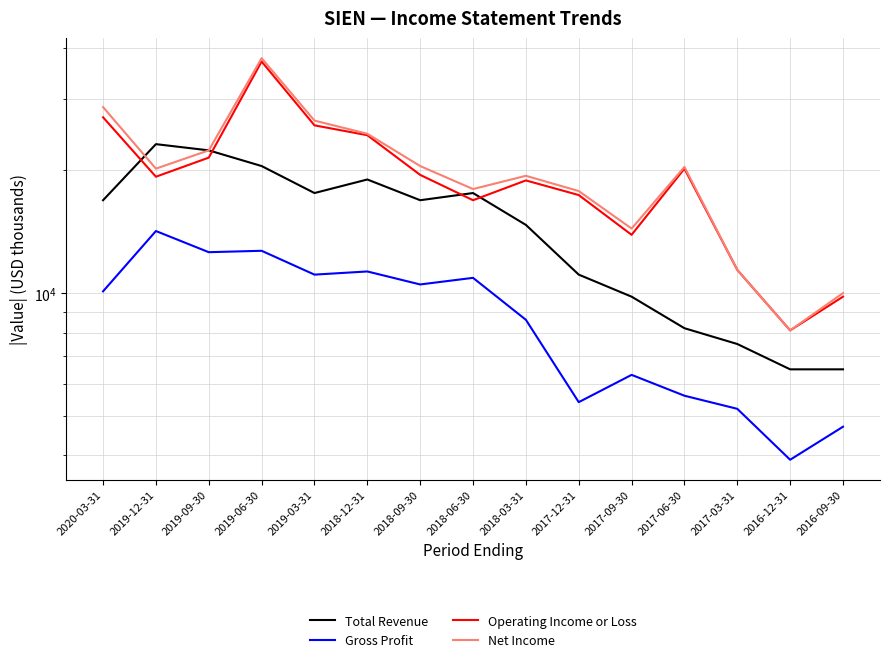

What is the total value across all series at 2017-09-30?

44400